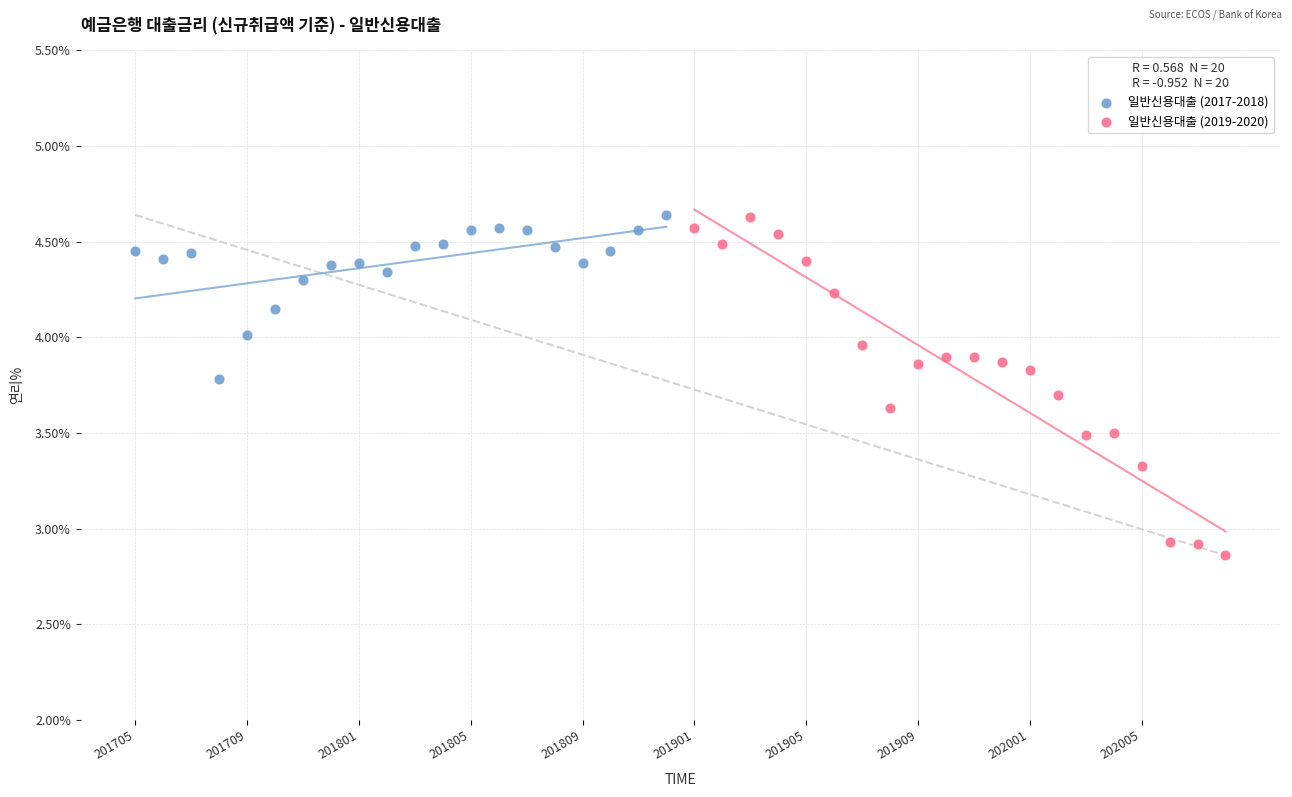

Which series reaches the minimum Y coordinate?

일반신용대출 (2019-2020)